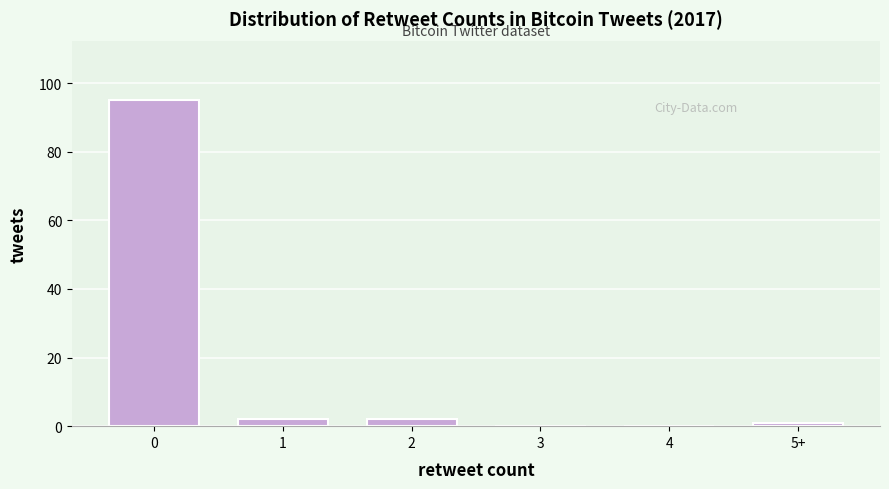

Reading left to right, list all the values displayed in this chart.

0=95	1=2	2=2	3=0	4=0	5+=1